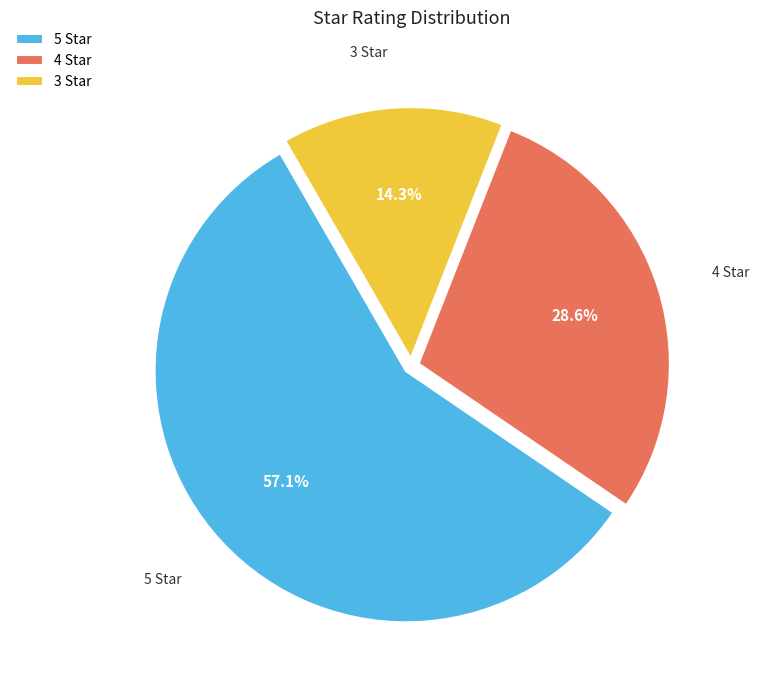

Rank the categories by value from highest to lowest.

5 Star, 4 Star, 3 Star